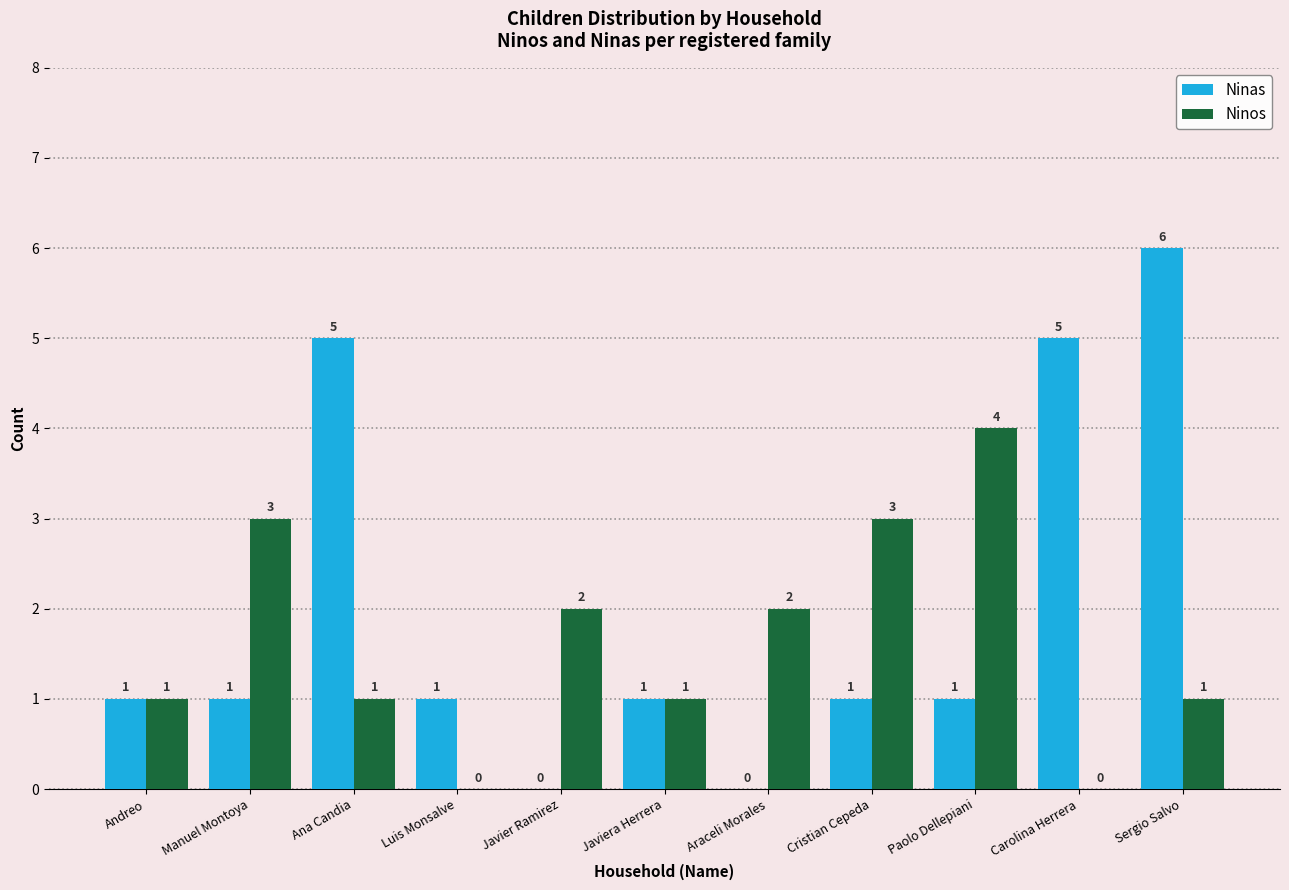

The value of Ninas at Luis Monsalve is 0. True or false?

False